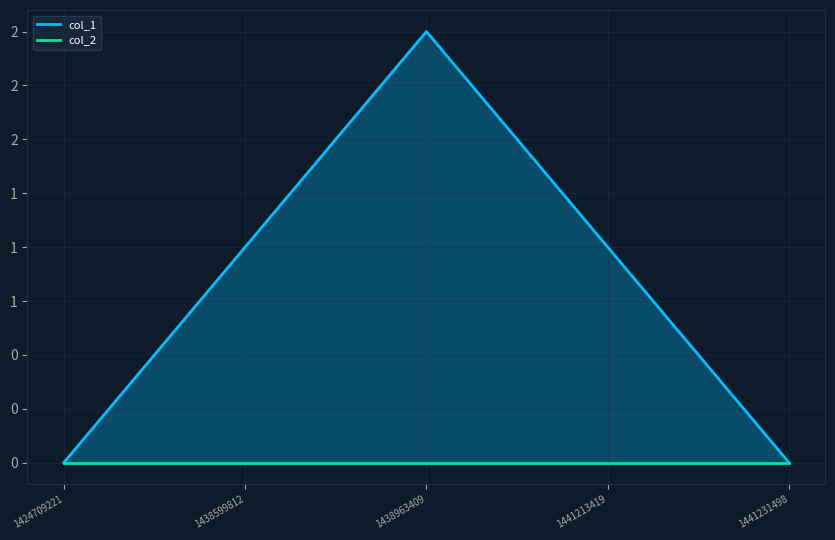

Is the value of col_2 at 1438599812 greater than the value of col_1 at 1438963409?

No